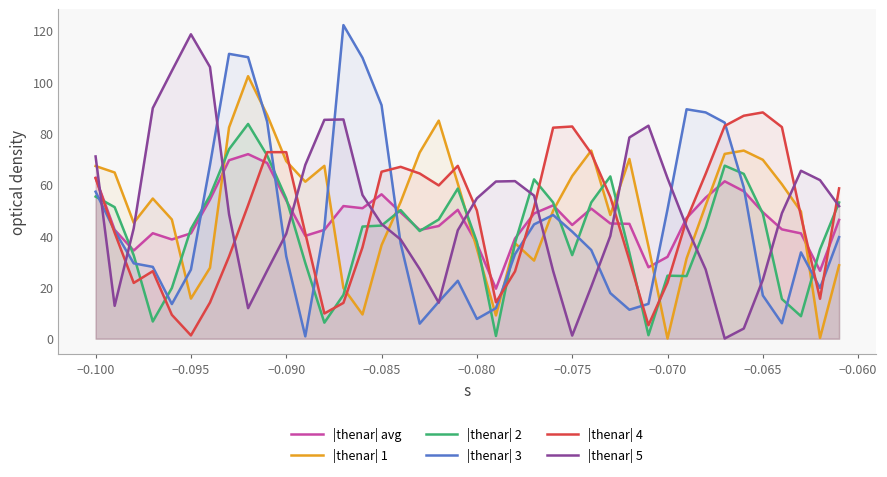

Which series ends up on top after the final intersection of |thenar| avg and |thenar| 5?

|thenar| 5